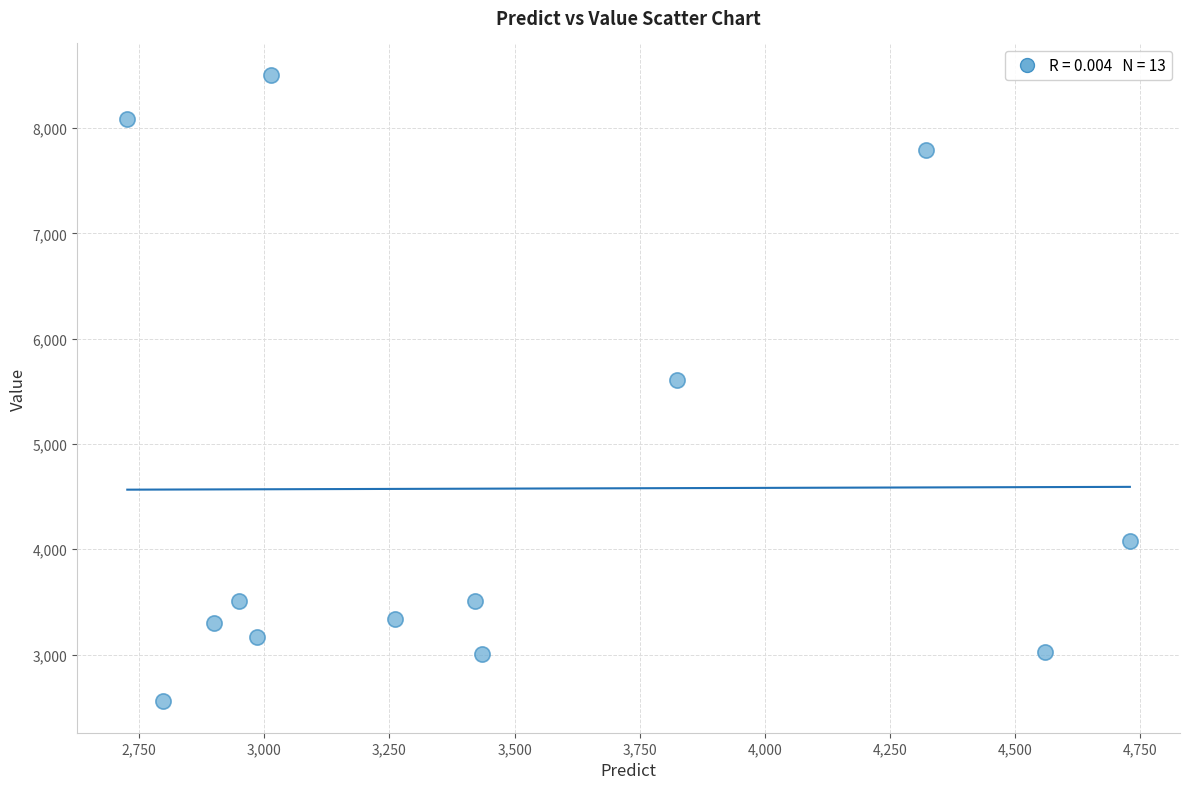

What Y value in the scatter plot is closest to 5531?

5611